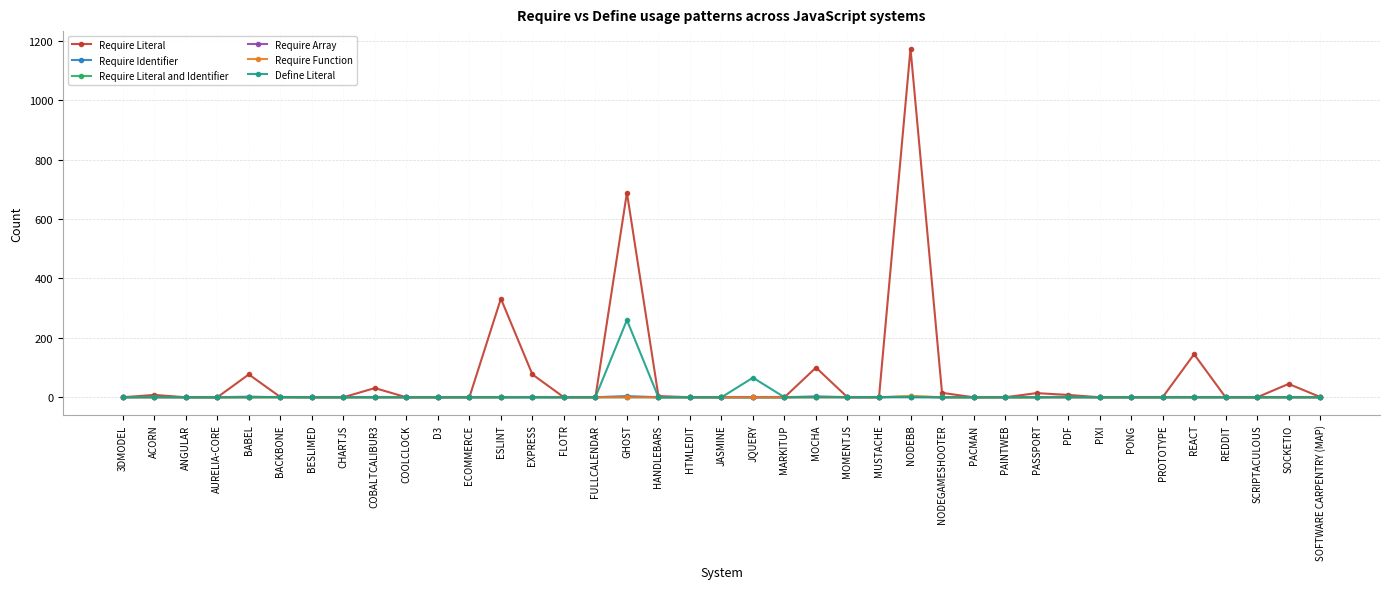

What is the label of the 39th point from the right?

3DMODEL